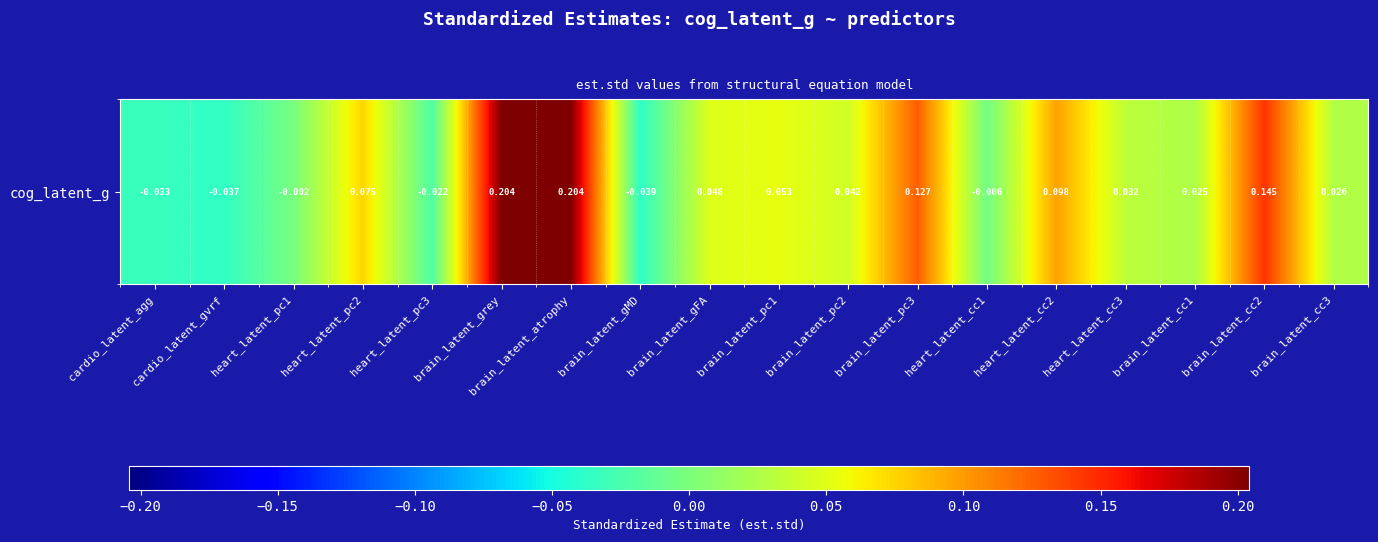

What is the change in value from cardio_latent_gvrf to heart_latent_cc3?

+0.1